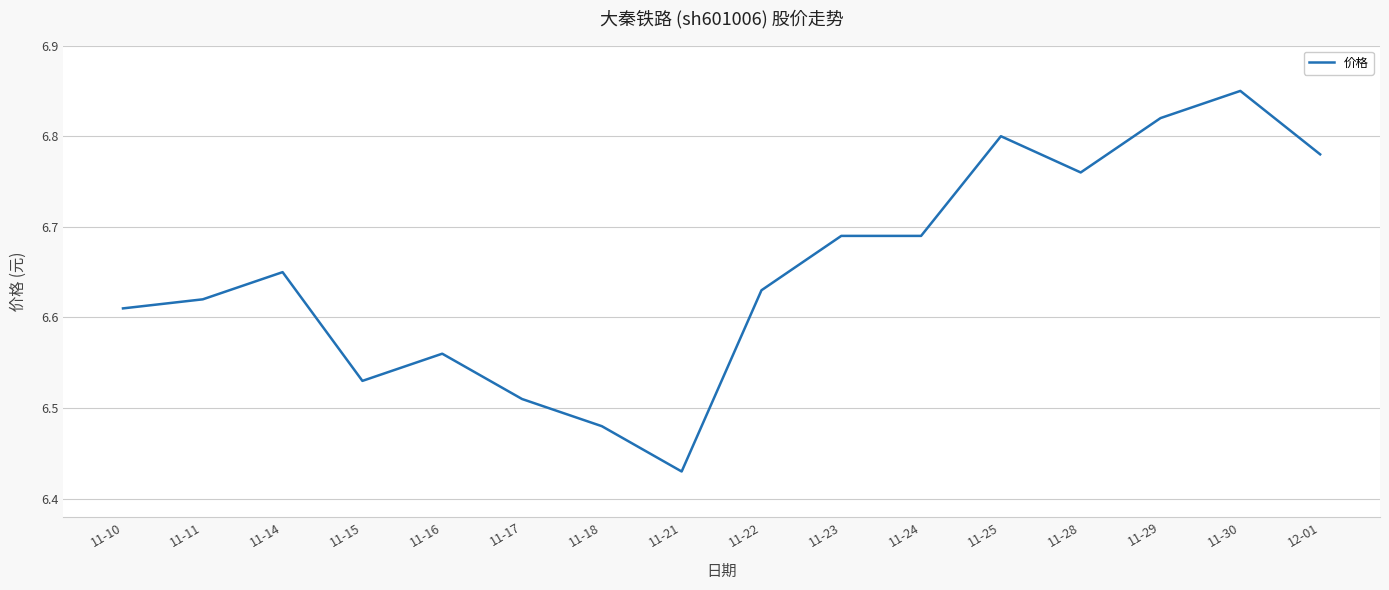

What is the ratio of the value at 11-22 to the value at 11-17?

1.0